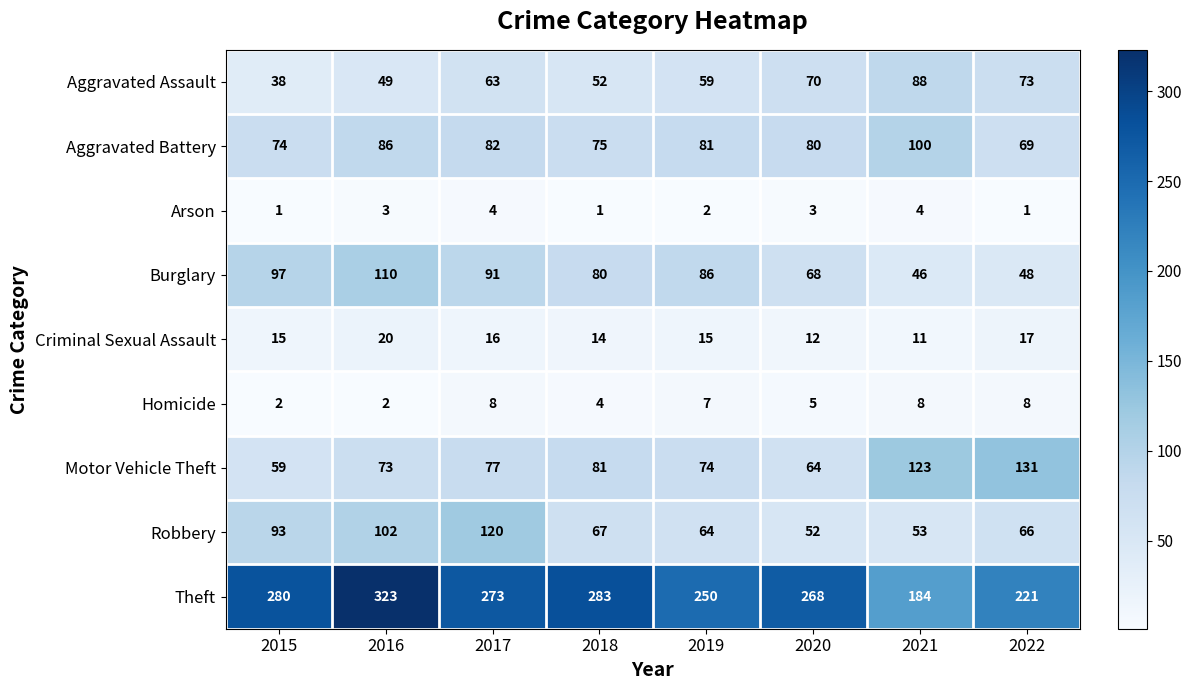

What is the total value across all series at 2020?

622